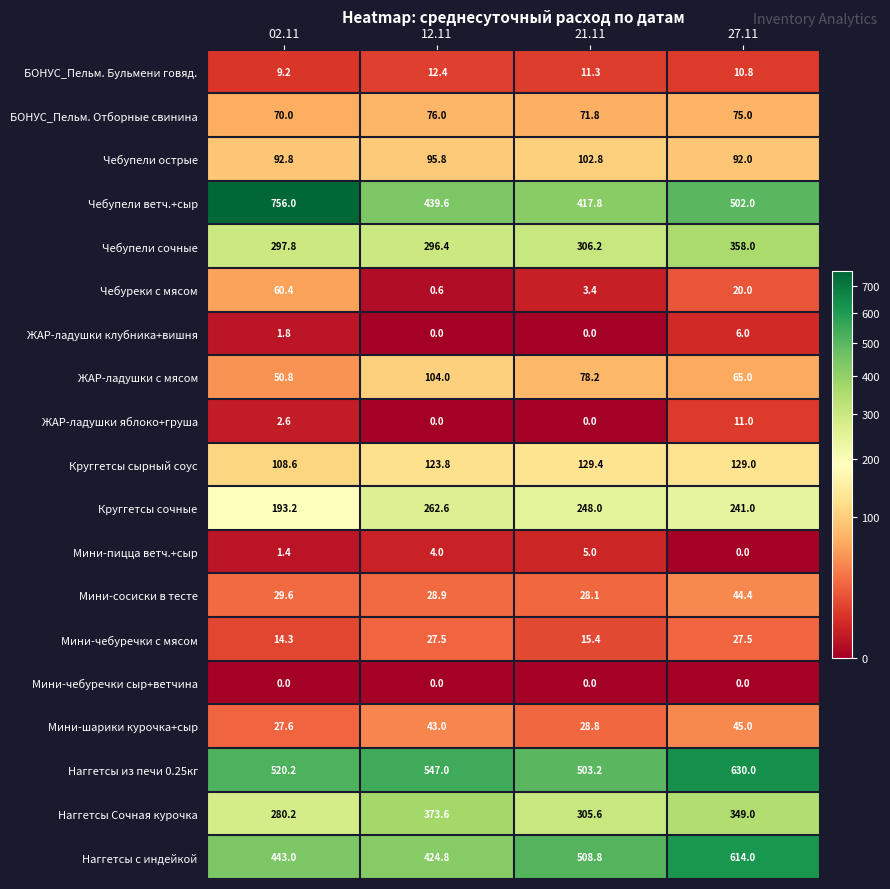

At how many categories does at least one series exceed 338?

4